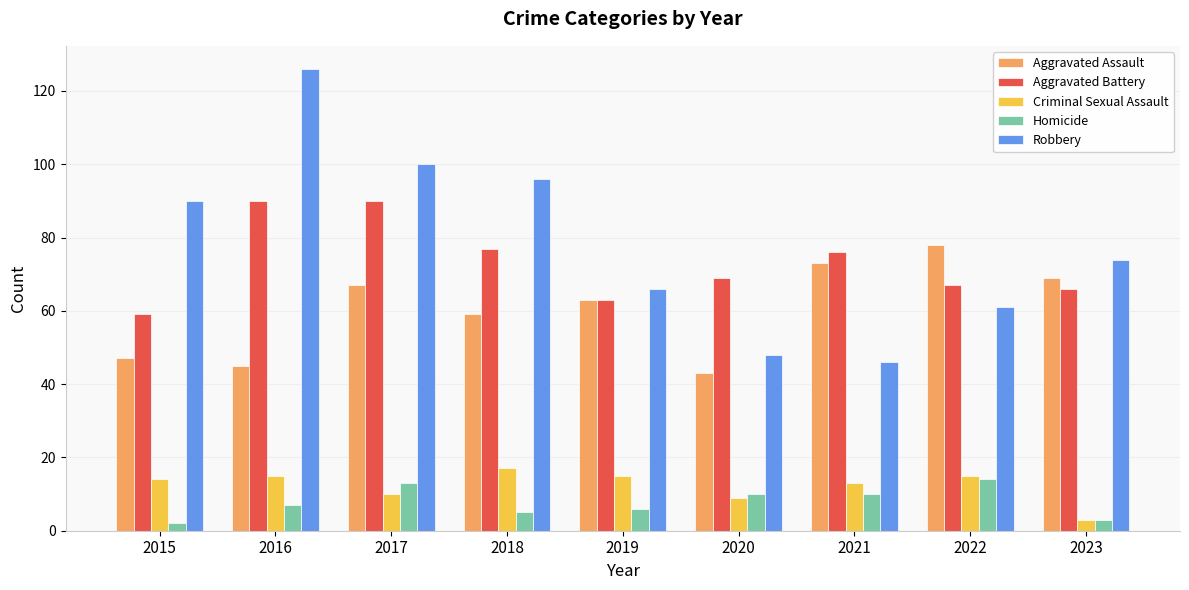

Rank the series at 2018 from highest to lowest value.

Robbery, Aggravated Battery, Aggravated Assault, Criminal Sexual Assault, Homicide